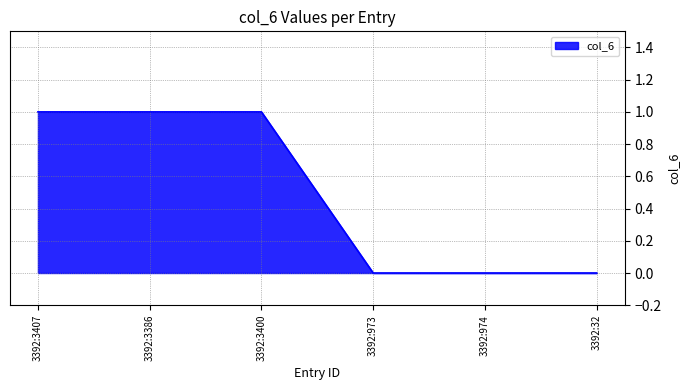

The chart shows a value of 0 at 3392:3386. True or false?

False